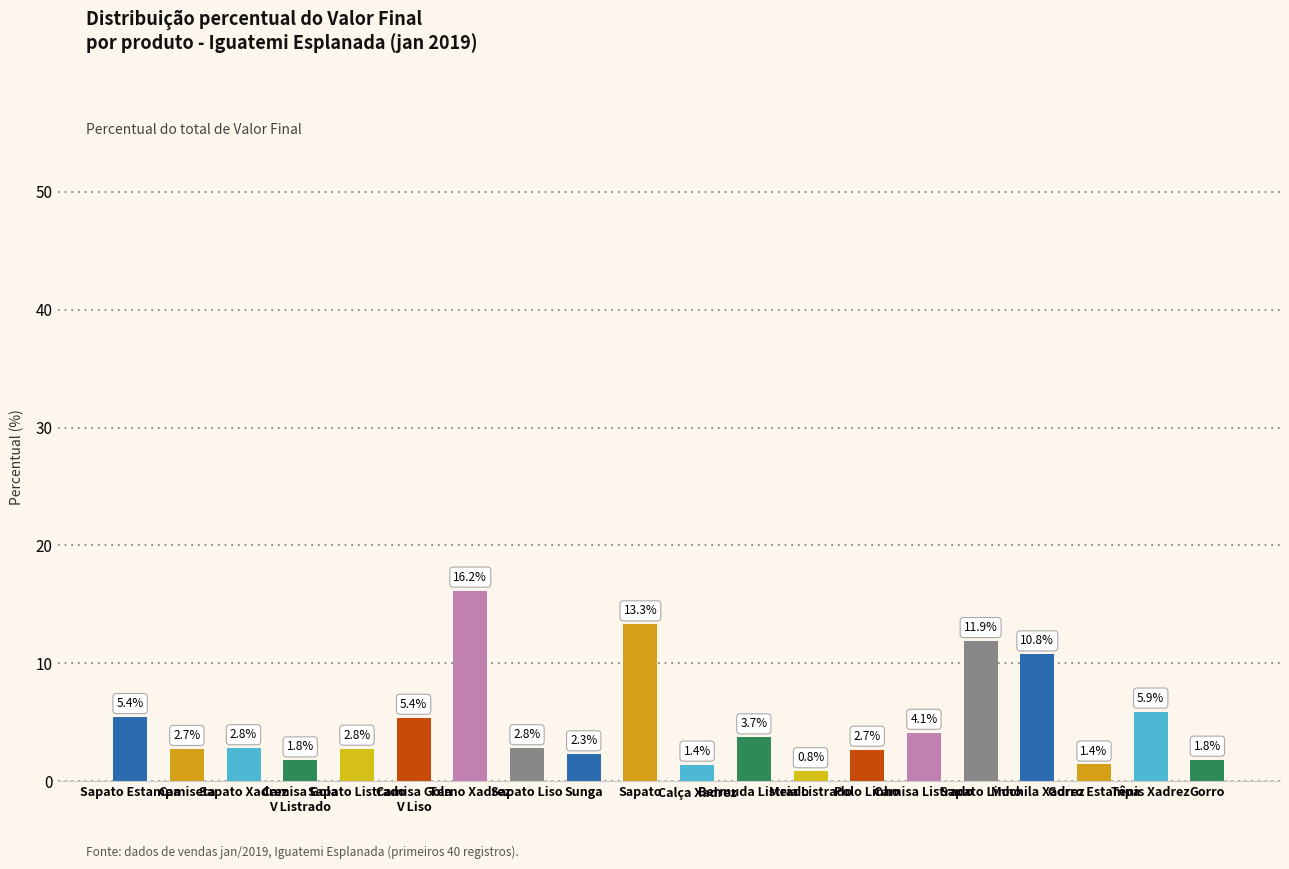

What is the approximate value at Meia Listrado?

0.8